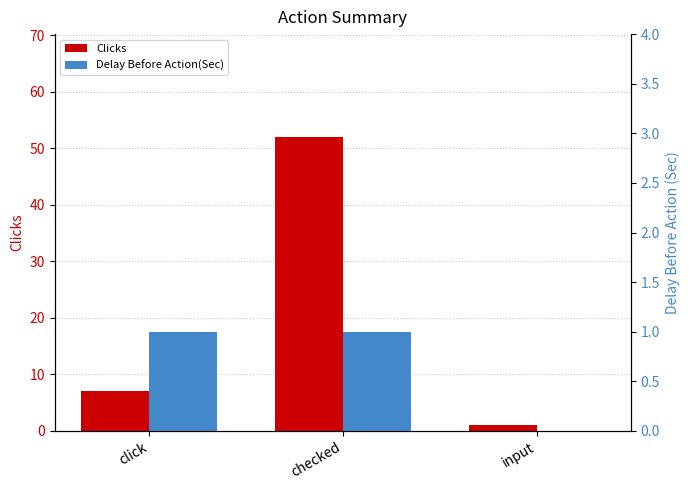

Reading left to right, transcribe all the data shown in this chart.

Clicks: 7	52	1
Delay Before Action(Sec): 1	1	0